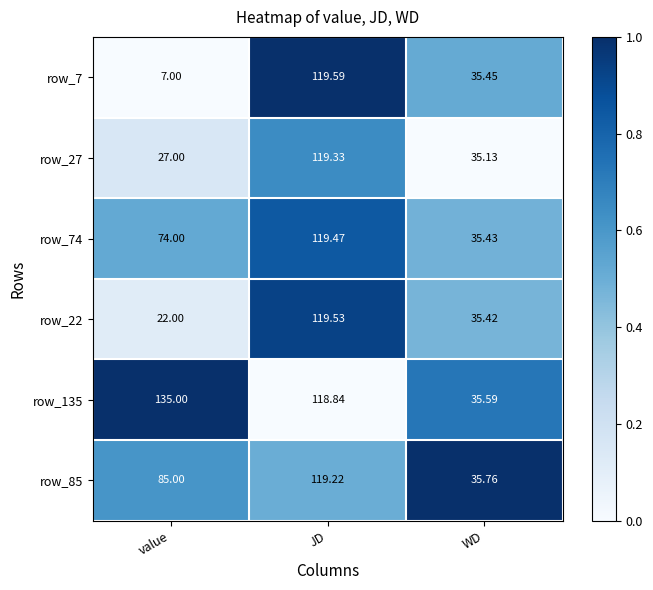

At which label is row_135 closest to 85?

JD